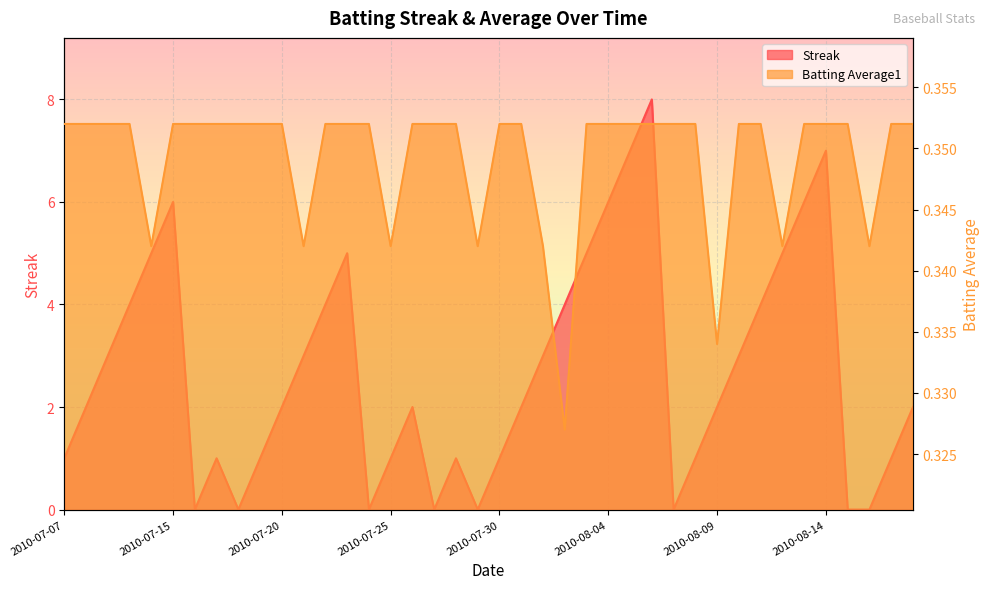

List the labels in order of Batting Average1 value, smallest first.

2010-08-02, 2010-08-09, 2010-07-11, 2010-07-21, 2010-07-25, 2010-07-29, 2010-08-01, 2010-08-12, 2010-08-16, 2010-07-07, 2010-07-08, 2010-07-09, 2010-07-10, 2010-07-15, 2010-07-16, 2010-07-17, 2010-07-18, 2010-07-19, 2010-07-20, 2010-07-22, 2010-07-23, 2010-07-24, 2010-07-26, 2010-07-27, 2010-07-28, 2010-07-30, 2010-07-31, 2010-08-03, 2010-08-04, 2010-08-05, 2010-08-06, 2010-08-07, 2010-08-08, 2010-08-10, 2010-08-11, 2010-08-13, 2010-08-14, 2010-08-15, 2010-08-17, 2010-08-18